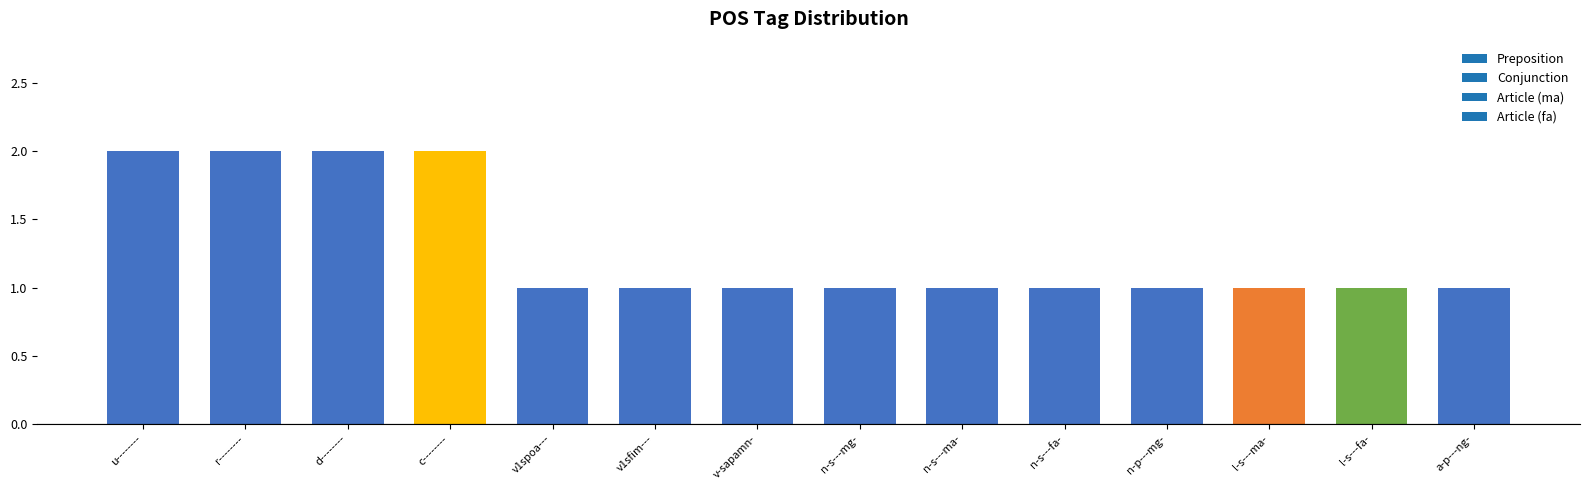

What is the sum of the values at n-s---fa- and n-s---ma-?

2